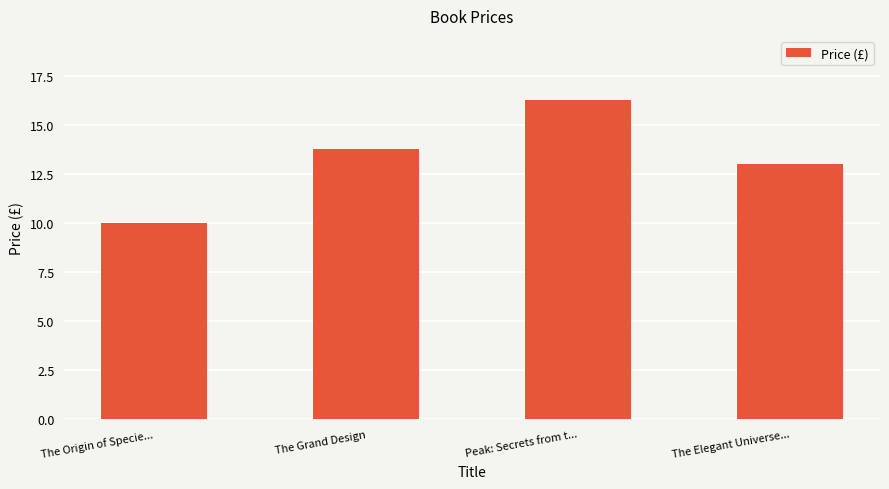

What value does the data have at The Origin of Specie...?

10.0